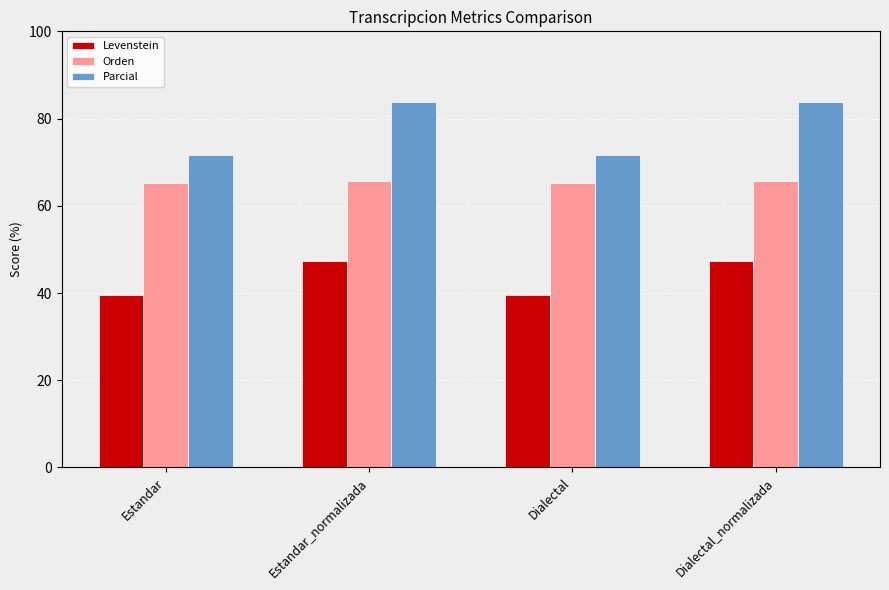

Read the Parcial value at Dialectal_normalizada.

83.7